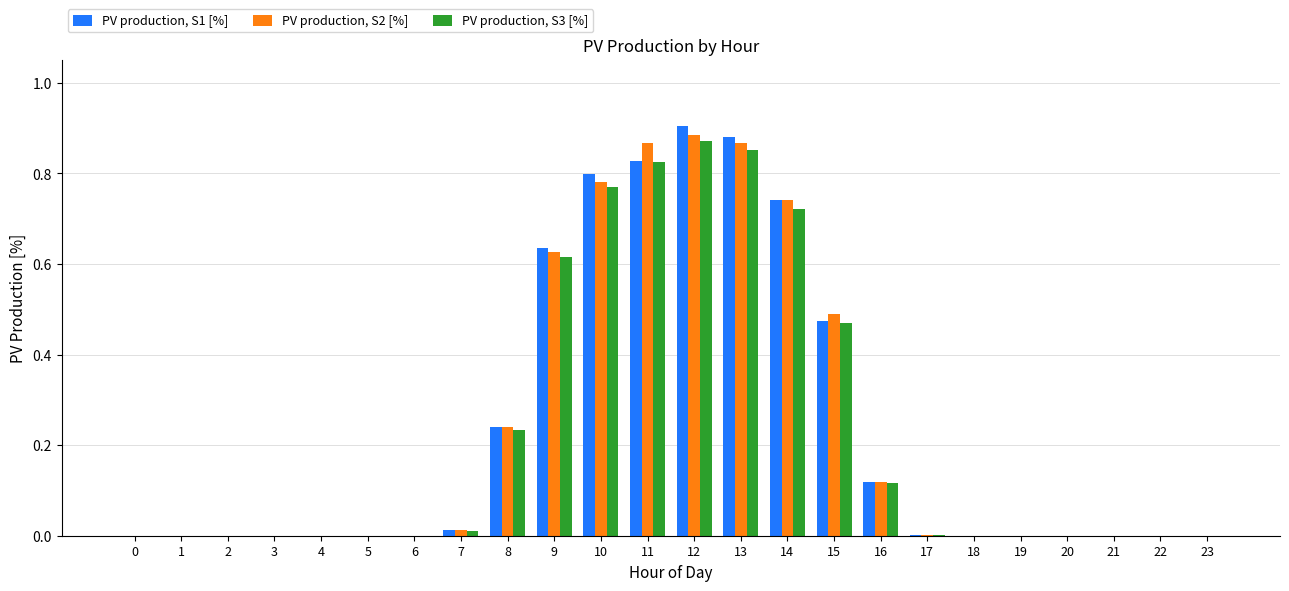

The value of PV production, S2 [%] at 6 is 0.5. True or false?

False